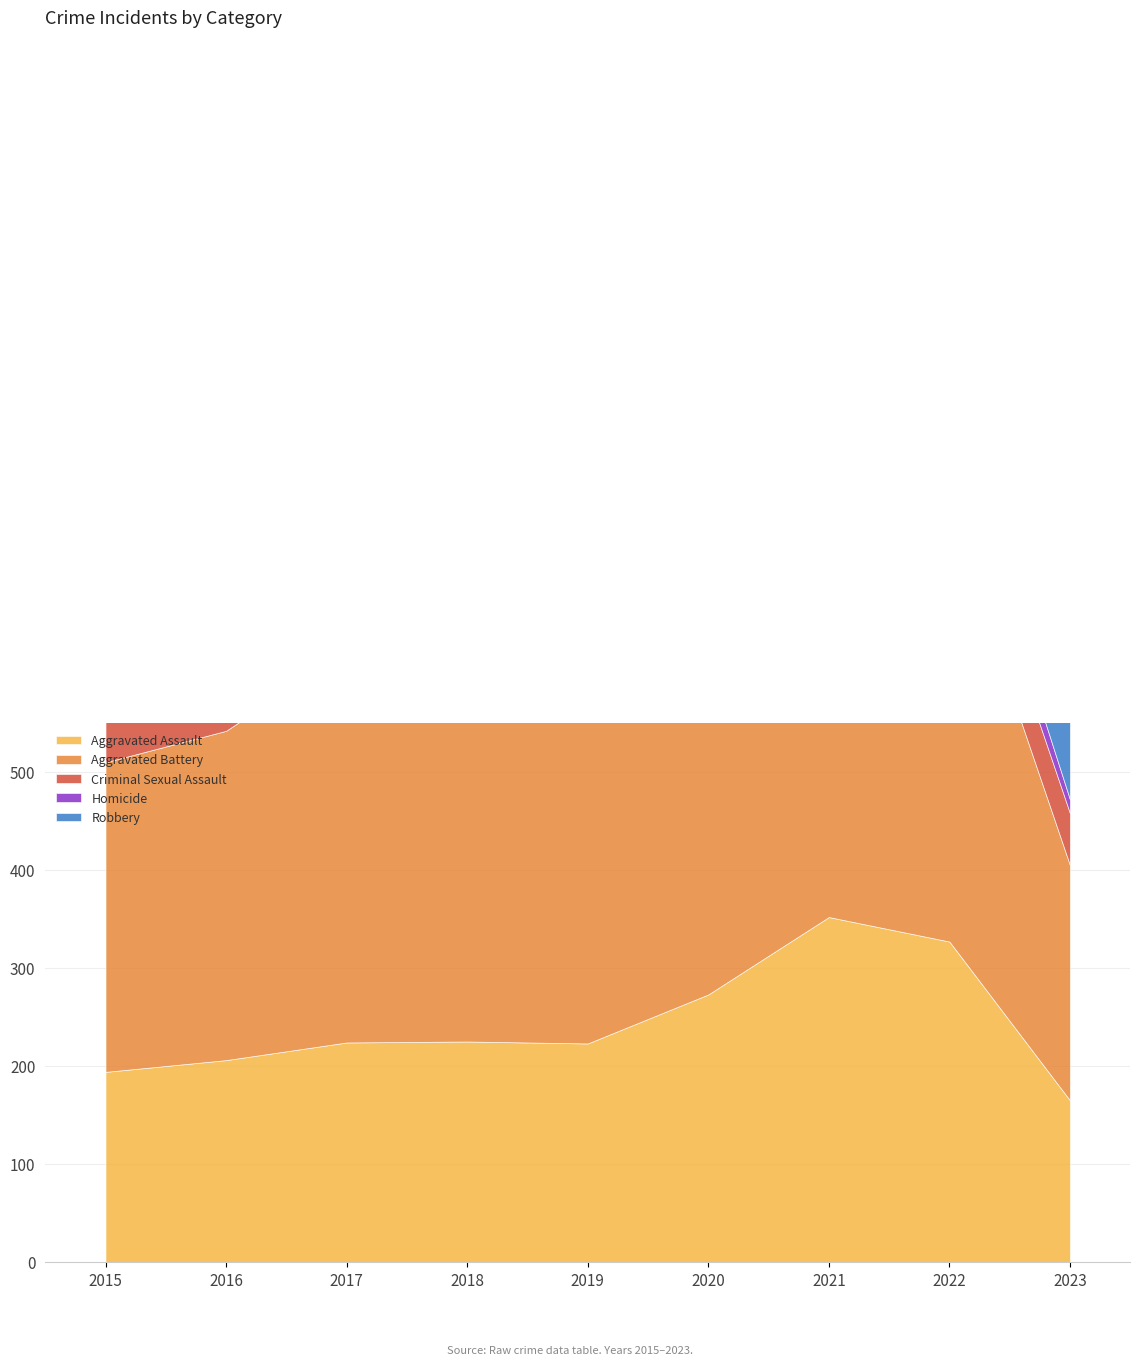

At how many categories does at least one series exceed 409?

5